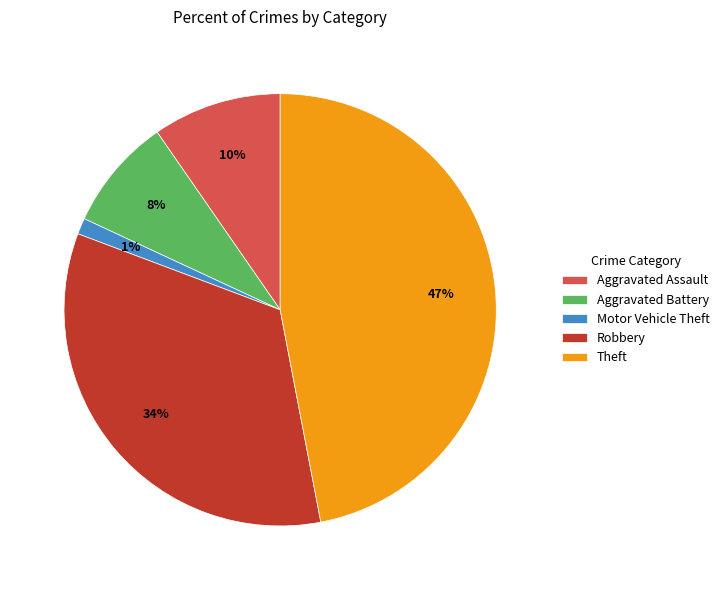

Combined, do Aggravated Assault and Theft account for over 50%?

Yes